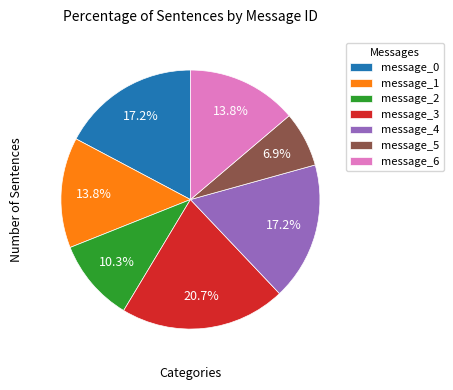

Which slice is the largest?

message_3